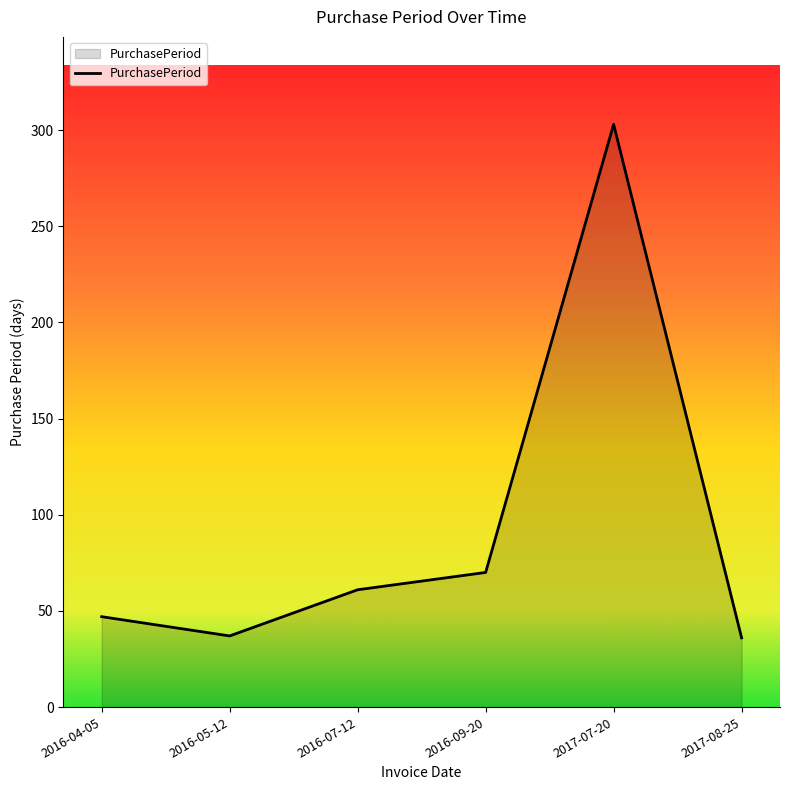

What is the change in value from 2016-04-05 to 2017-08-25?

-11